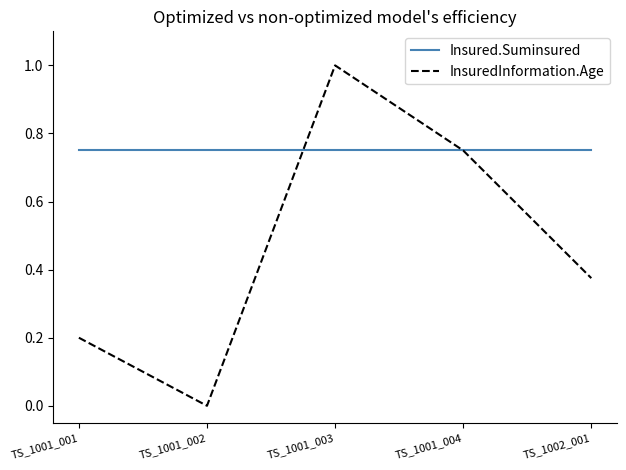

How many positive values does the InsuredInformation.Age series have?

4